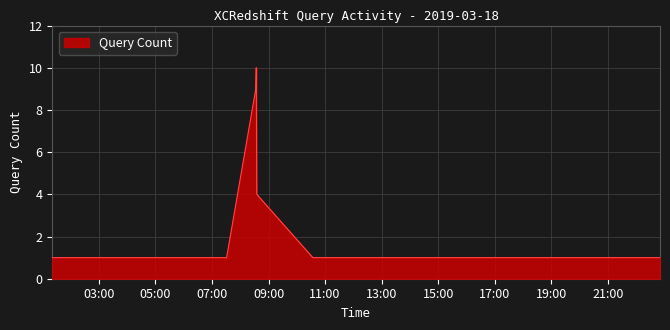

What is the maximum value shown in the chart?

10